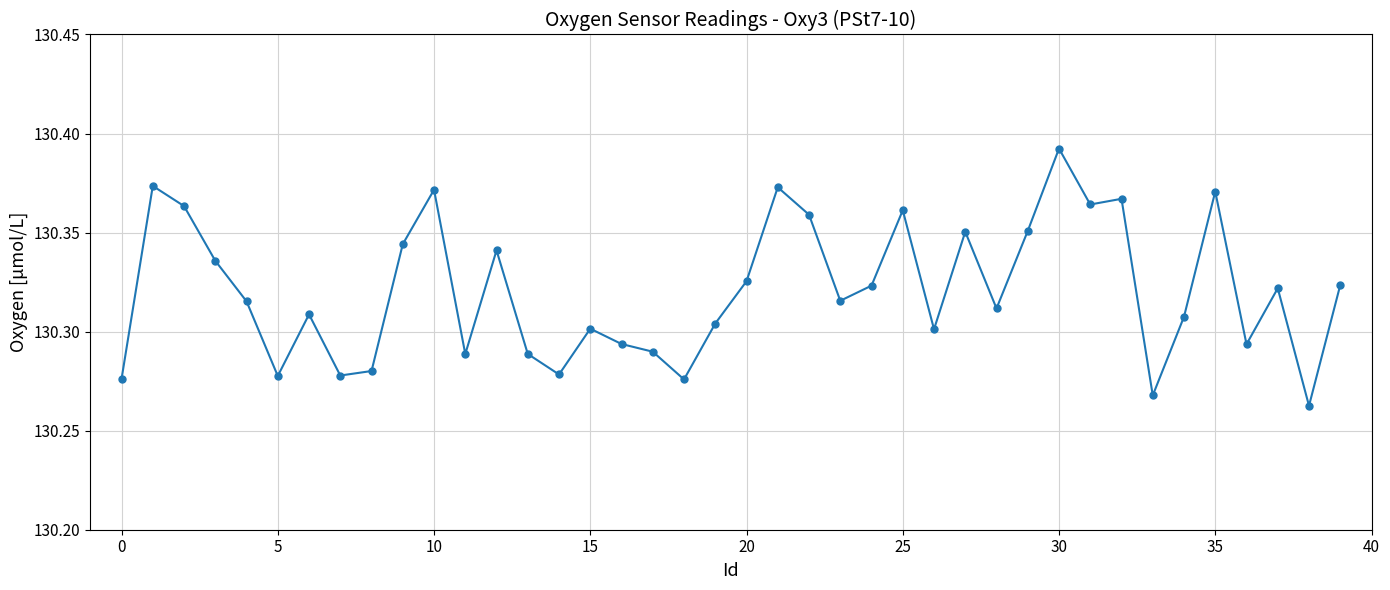

How many values are between 130 and 131?

40